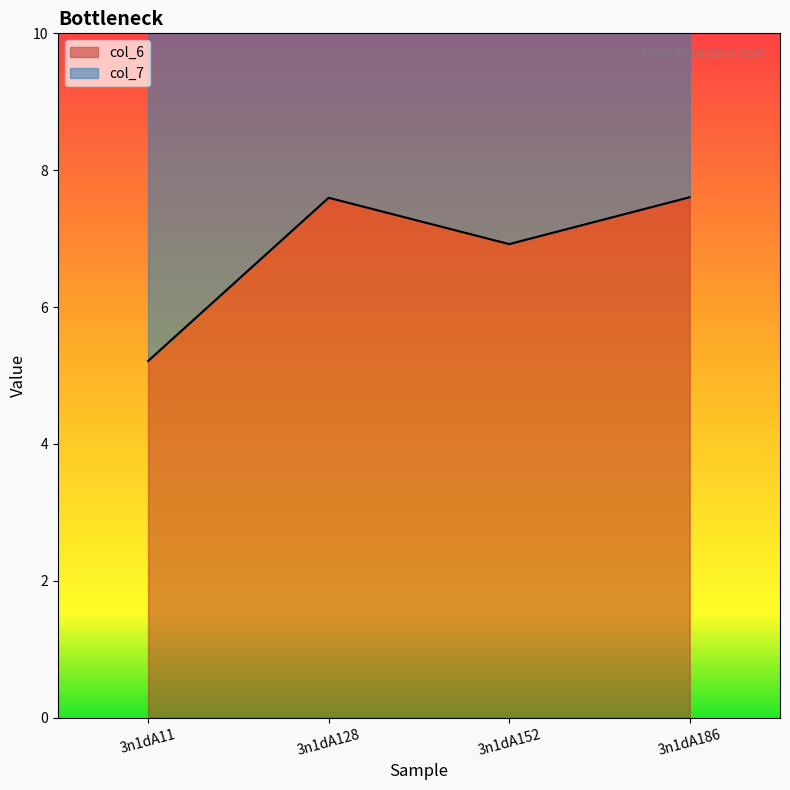

The value at 3n1dA186 is 7.6. True or false?

True